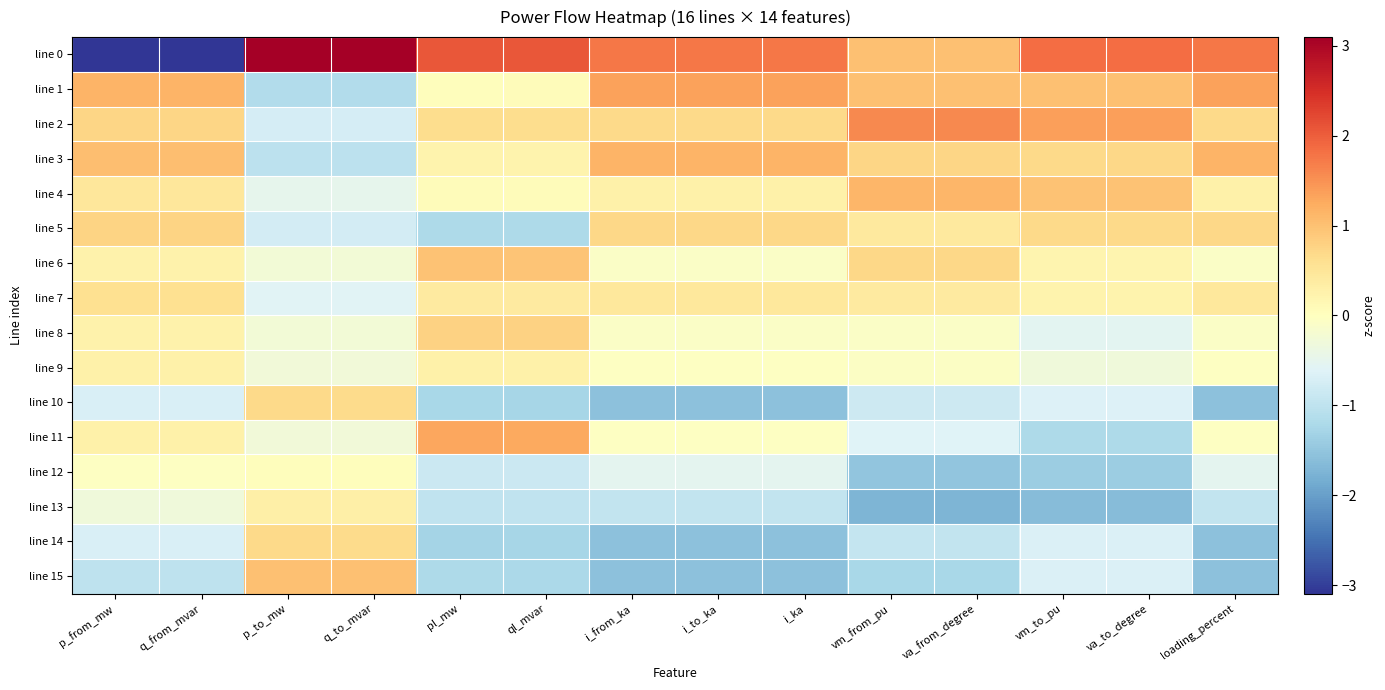

How many distinct data groups are displayed?

16